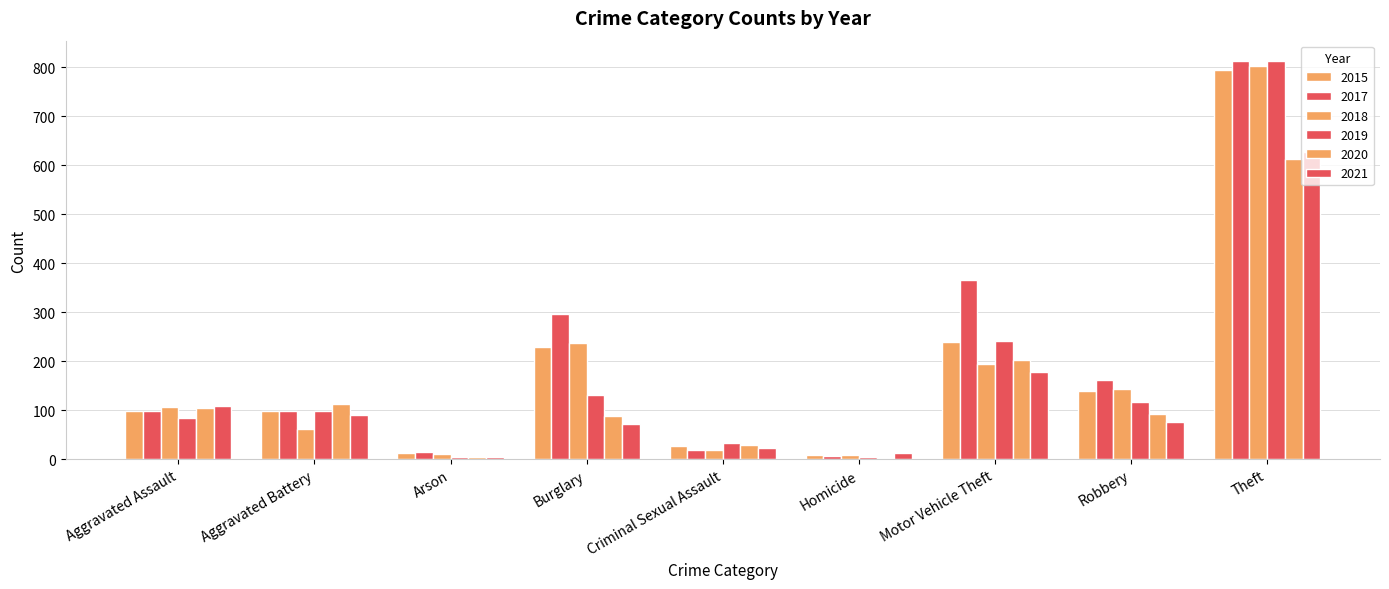

Count the number of categories in the chart.

9